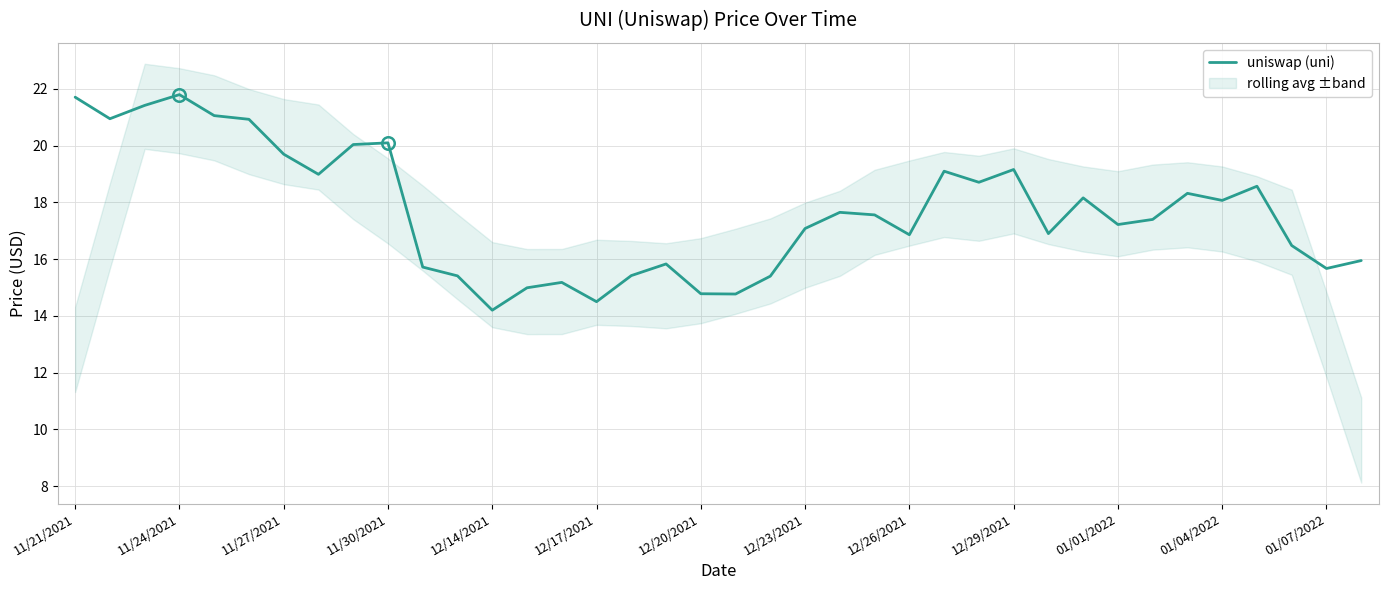

Count the number of values greater than 17.

22